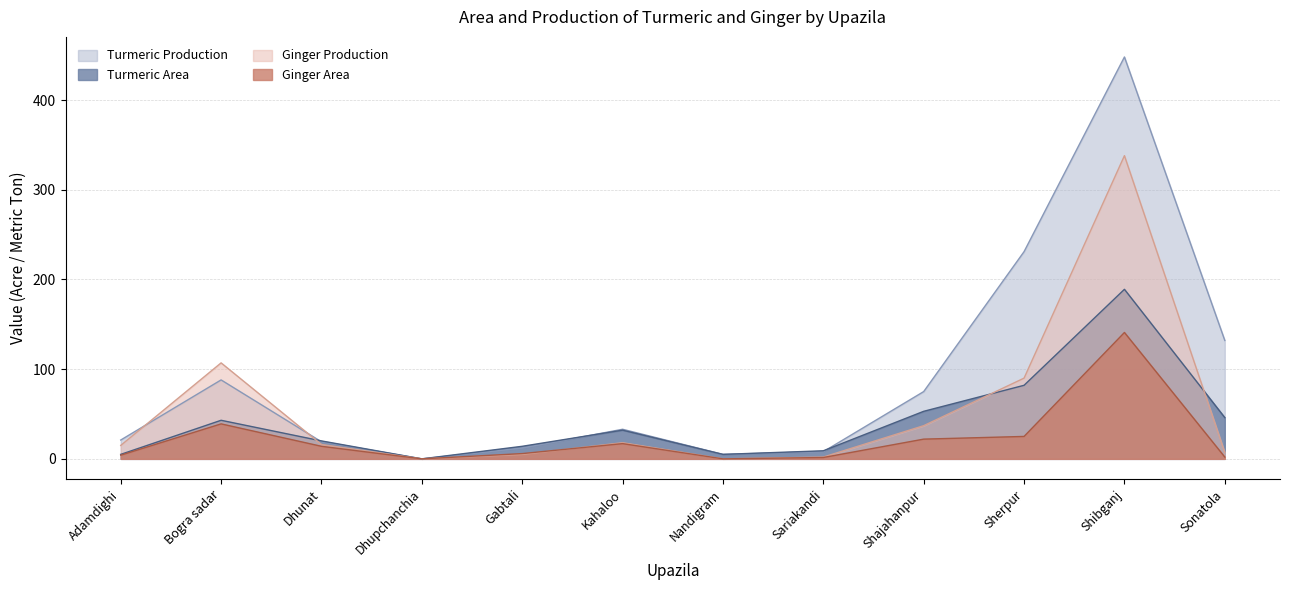

How many categories are shown in the chart?

12